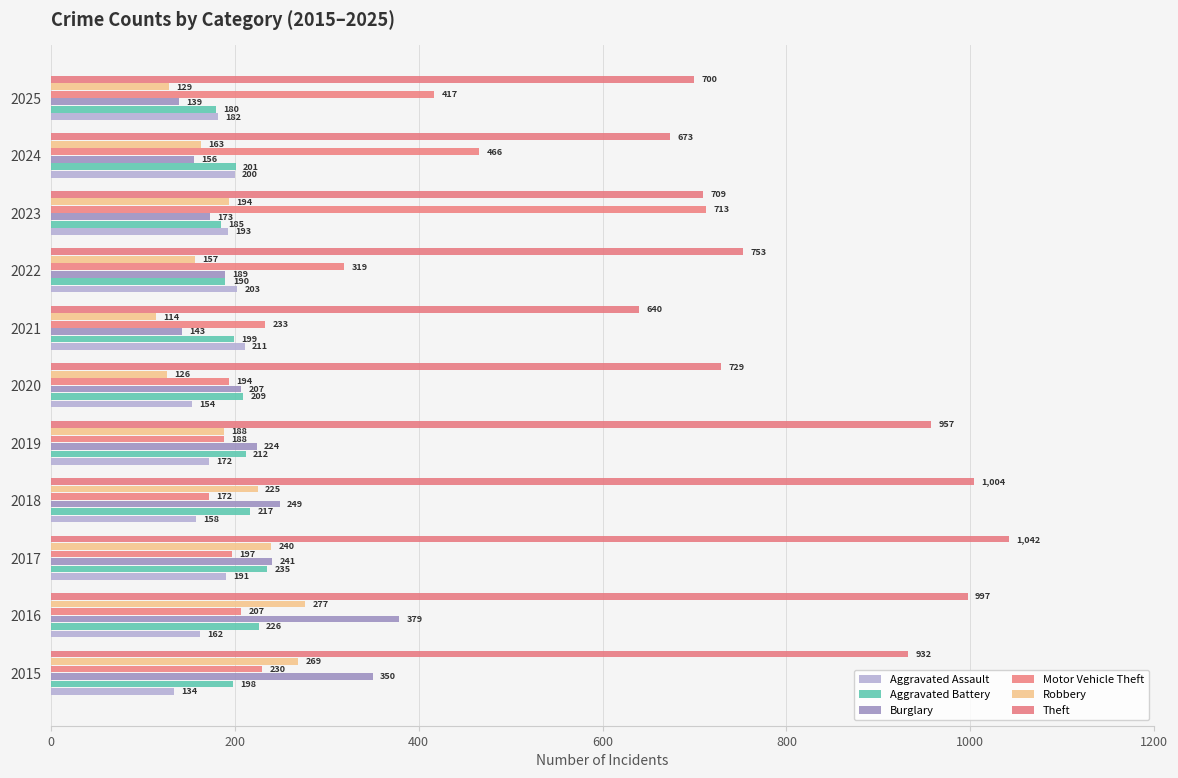

What position from the right is 0?

11